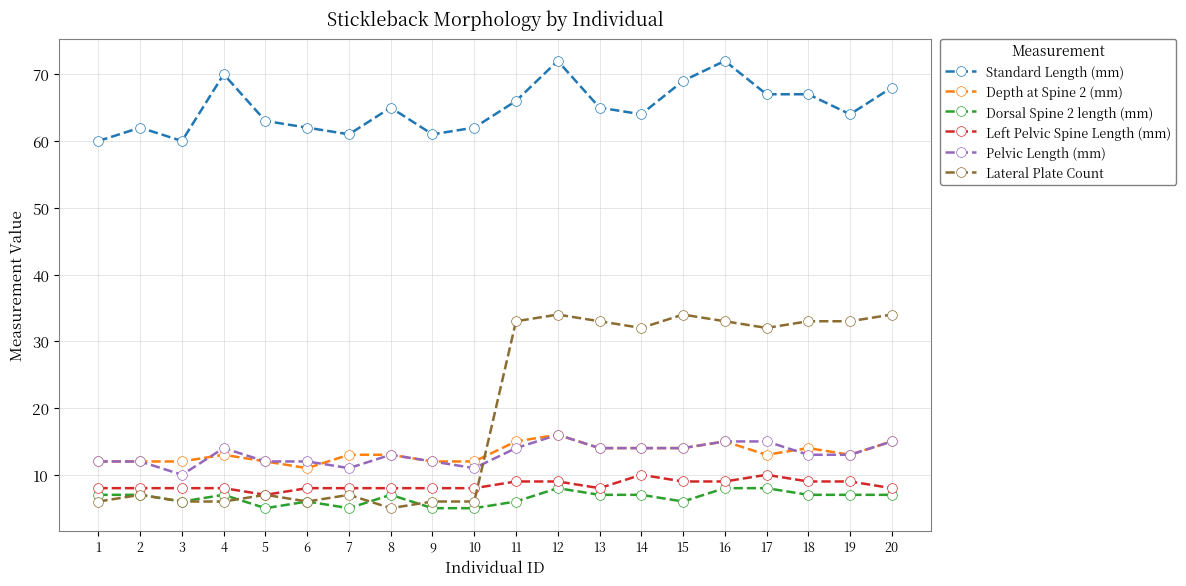

Which series has the largest range (max minus min)?

Lateral Plate Count